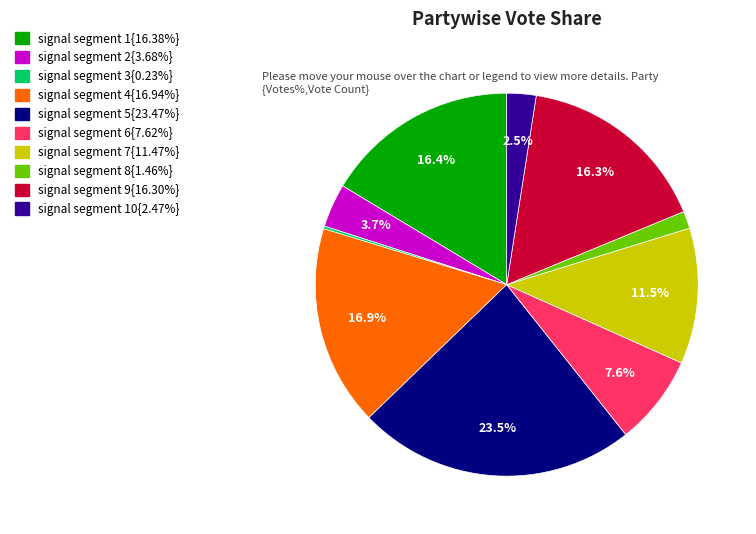

Does any single category account for the majority?

No